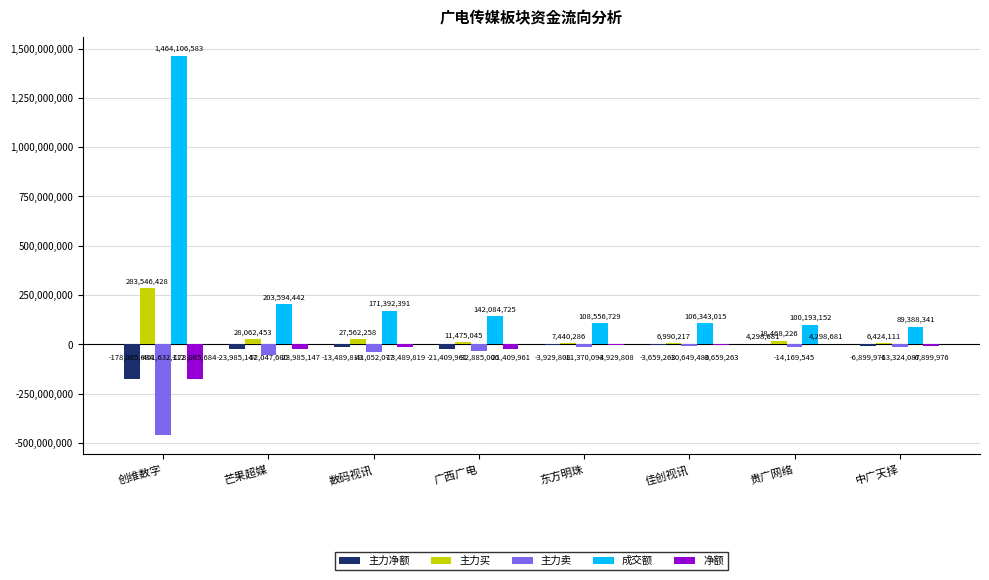

Reading left to right, list all the values displayed in this chart.

主力净额: 创维数字=-178085684	芒果超媒=-23985147	数码视讯=-13489819	广西广电=-21409961	东方明珠=-3929808	佳创视讯=-3659263	贵广网络=4298681	中广天择=-6899976
主力买: 创维数字=283546428	芒果超媒=28062453	数码视讯=27562258	广西广电=11475045	东方明珠=7440286	佳创视讯=6990217	贵广网络=18468226	中广天择=6424111
主力卖: 创维数字=-461632112	芒果超媒=-52047600	数码视讯=-41052077	广西广电=-32885006	东方明珠=-11370094	佳创视讯=-10649480	贵广网络=-14169545	中广天择=-13324087
成交额: 创维数字=1464106583	芒果超媒=203594442	数码视讯=171392391	广西广电=142084725	东方明珠=108556729	佳创视讯=106343015	贵广网络=100193152	中广天择=89388341
净额: 创维数字=-178085684	芒果超媒=-23985147	数码视讯=-13489819	广西广电=-21409961	东方明珠=-3929808	佳创视讯=-3659263	贵广网络=4298681	中广天择=-6899976